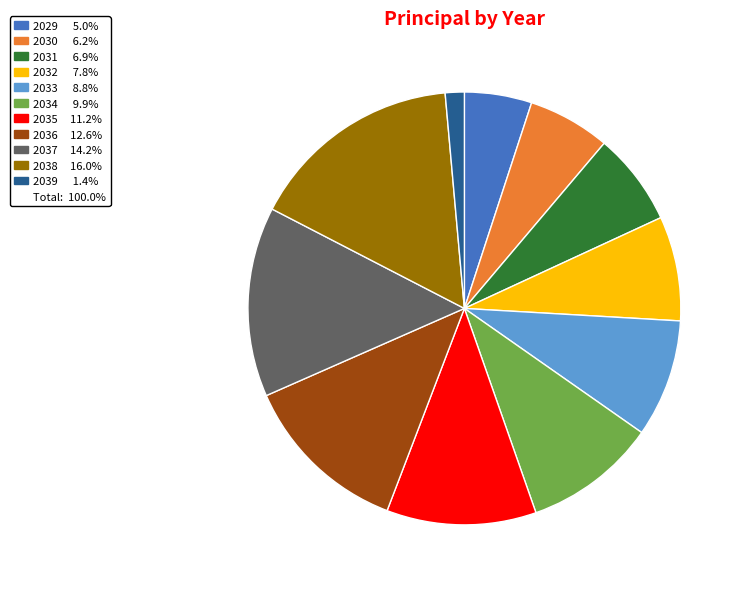

Is there any slice that represents more than half of the pie?

No